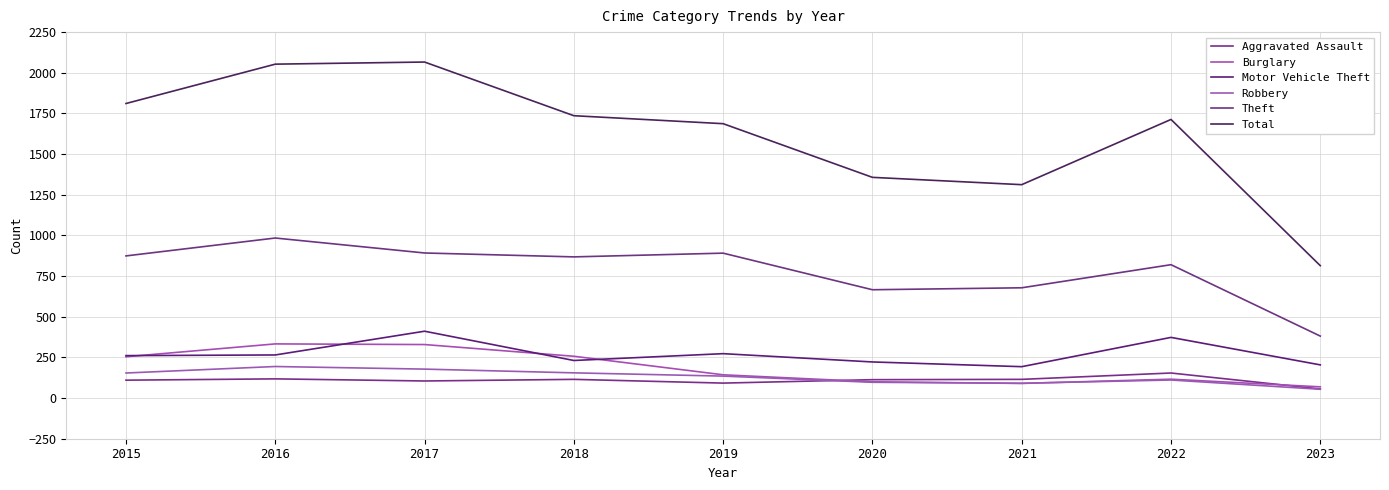

Which series changed the most between 2017 and 2022?

Total